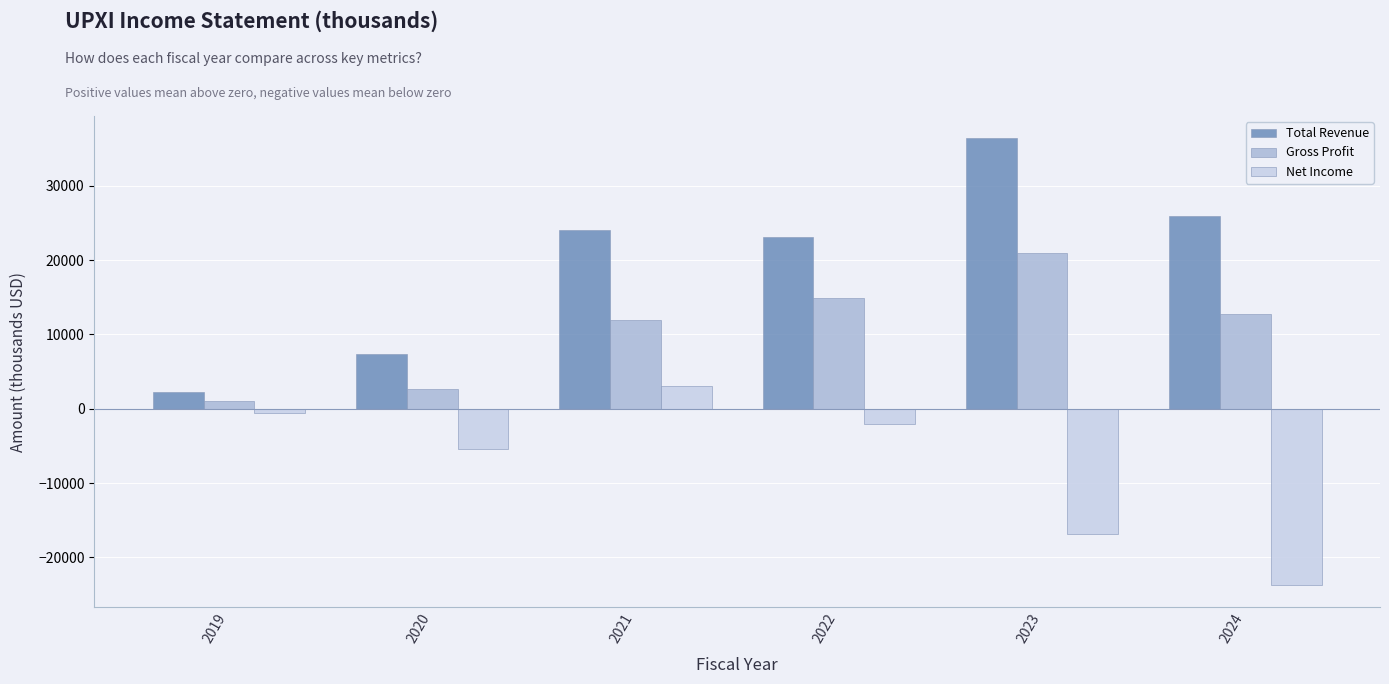

What is the difference between the maximum and second lowest values in the Total Revenue series?

29000